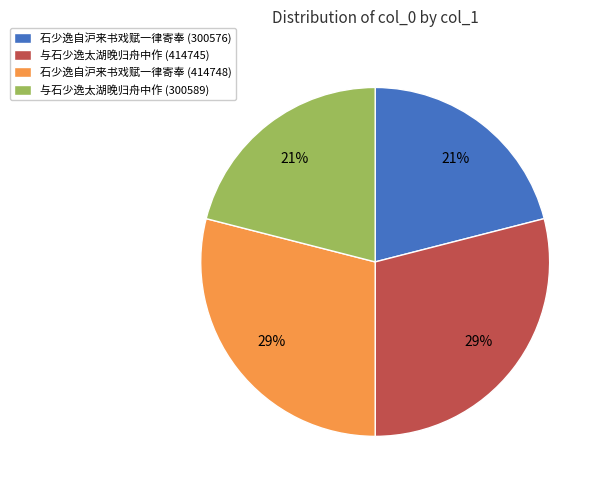

How many slices are in this pie chart?

4